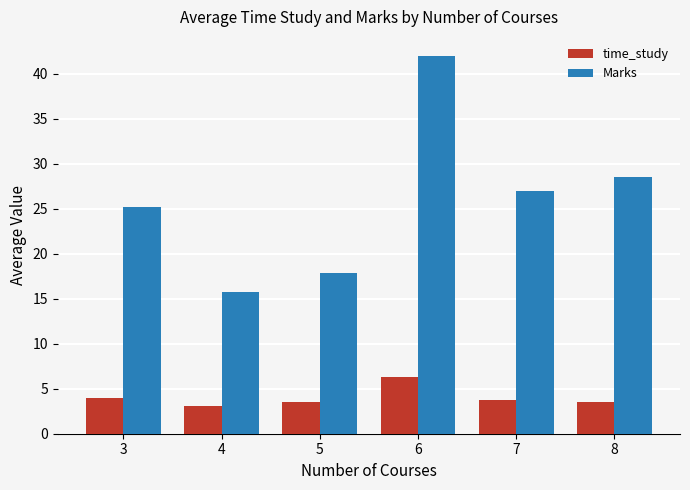

How many series are shown in this chart?

2